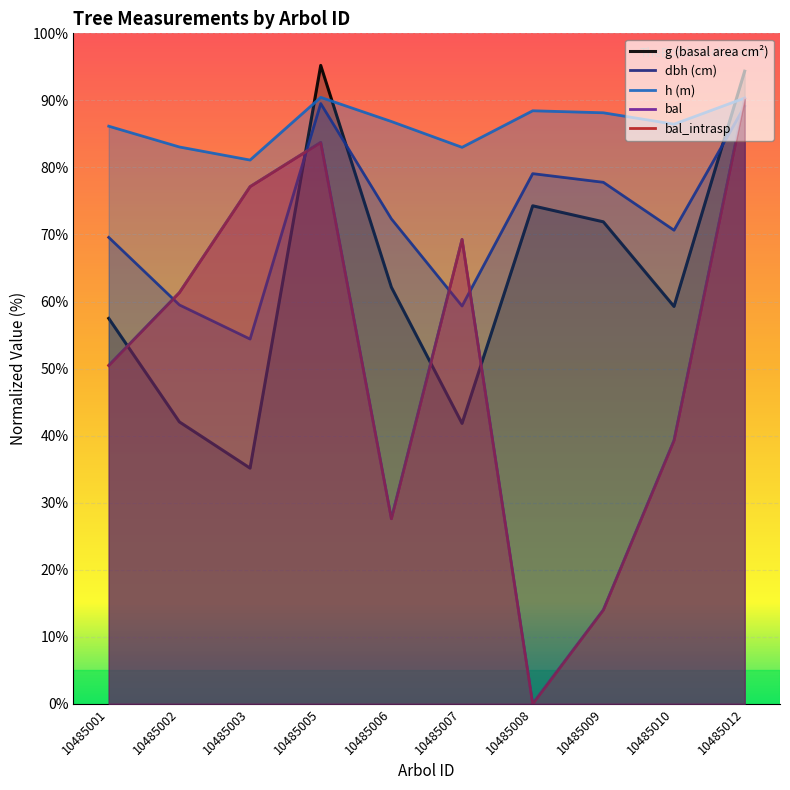

At which category does bal_intrasp reach its first local valley?

10485006